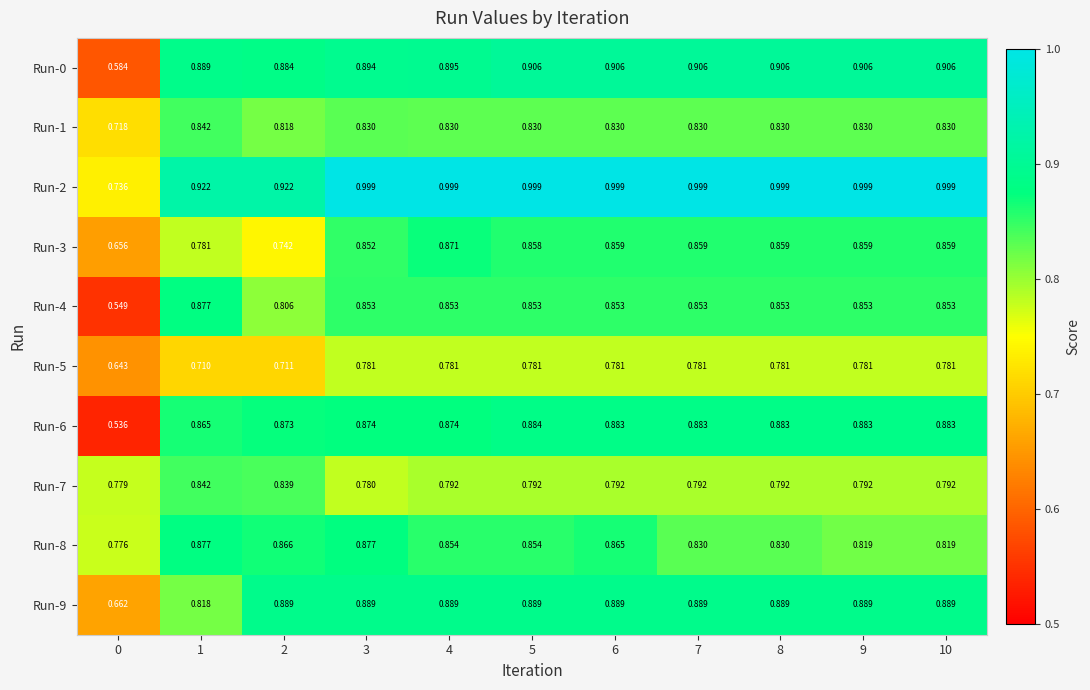

At which category is the sum across all series the highest?

6